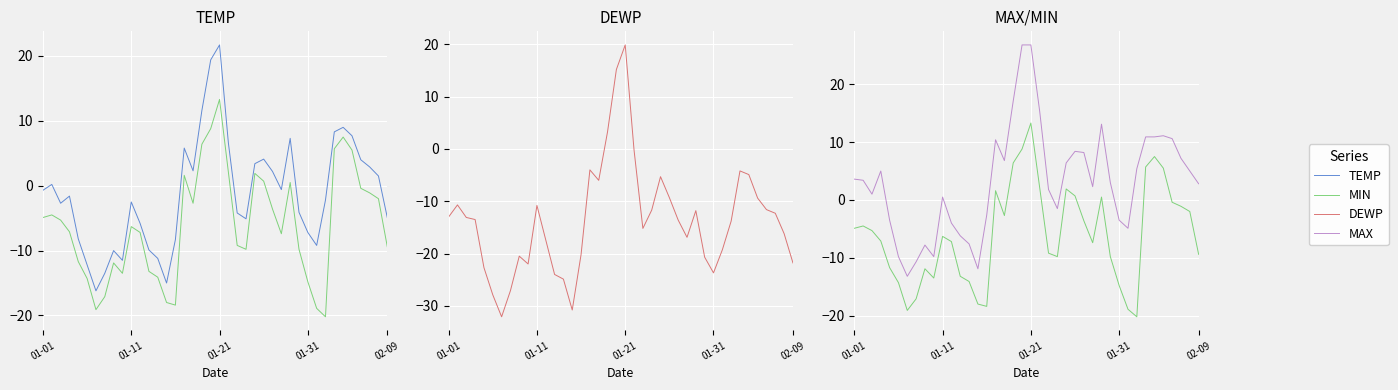

Is it true that MIN equals 0.4 at 25?

False